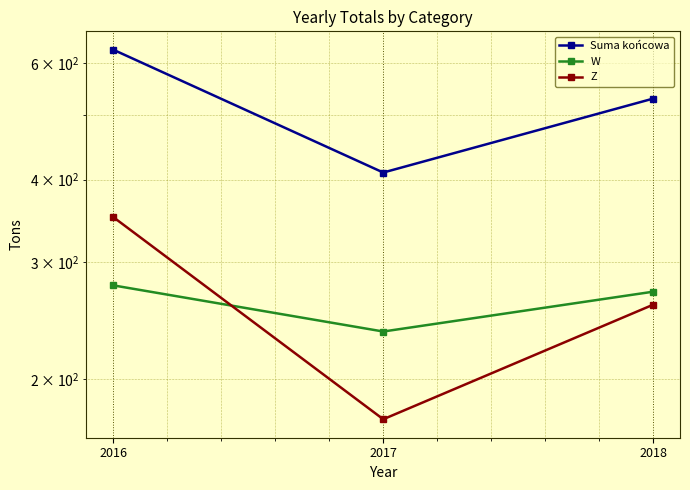

What is the value of the Suma końcowa point at the 1st from the left?

628